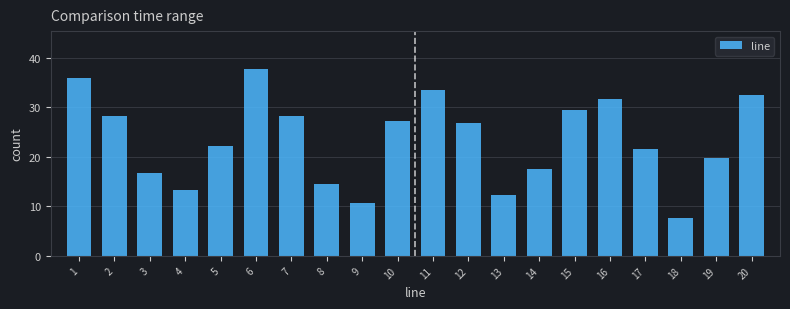

What is the difference between the second highest and minimum values?

28.4